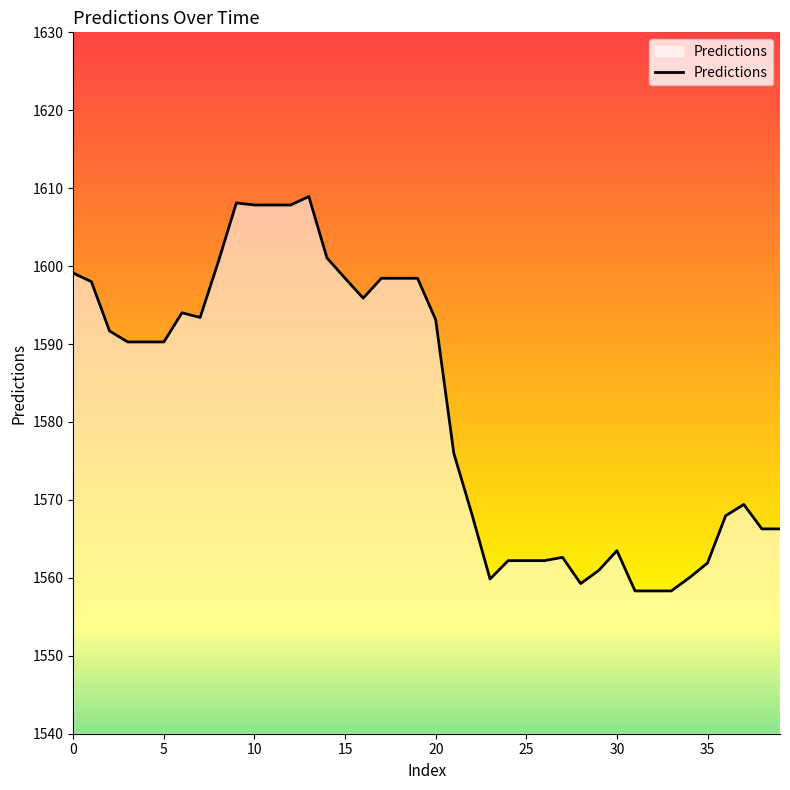

What is the maximum value shown in the chart?

1608.9